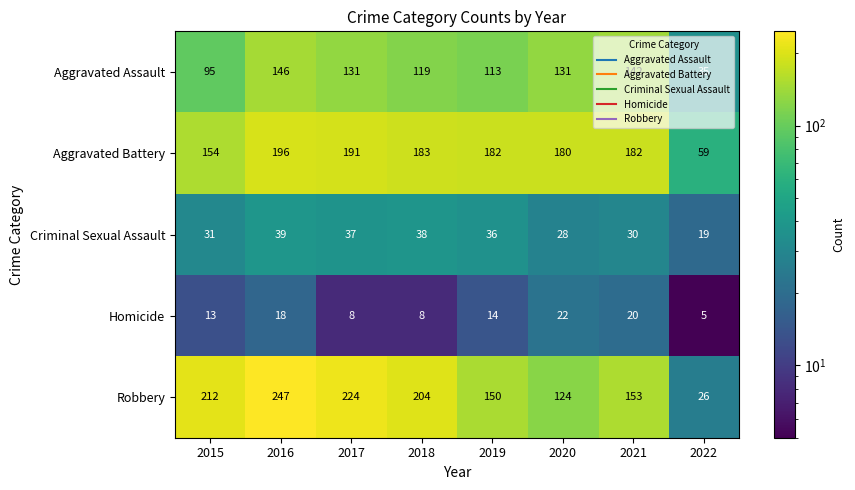

At how many categories does at least one series exceed 157?

7